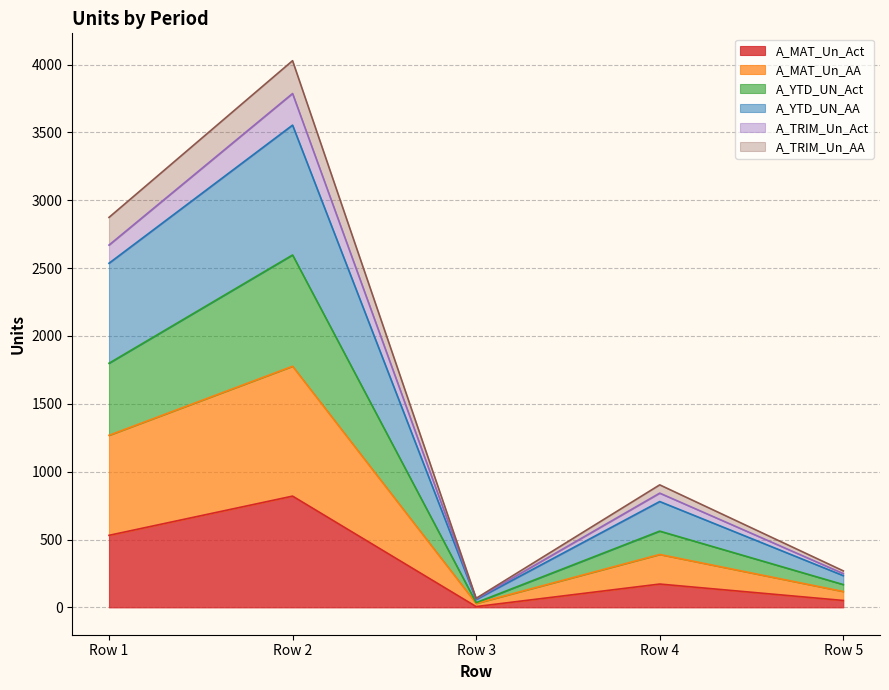

Does the chart have visible grid lines?

Yes